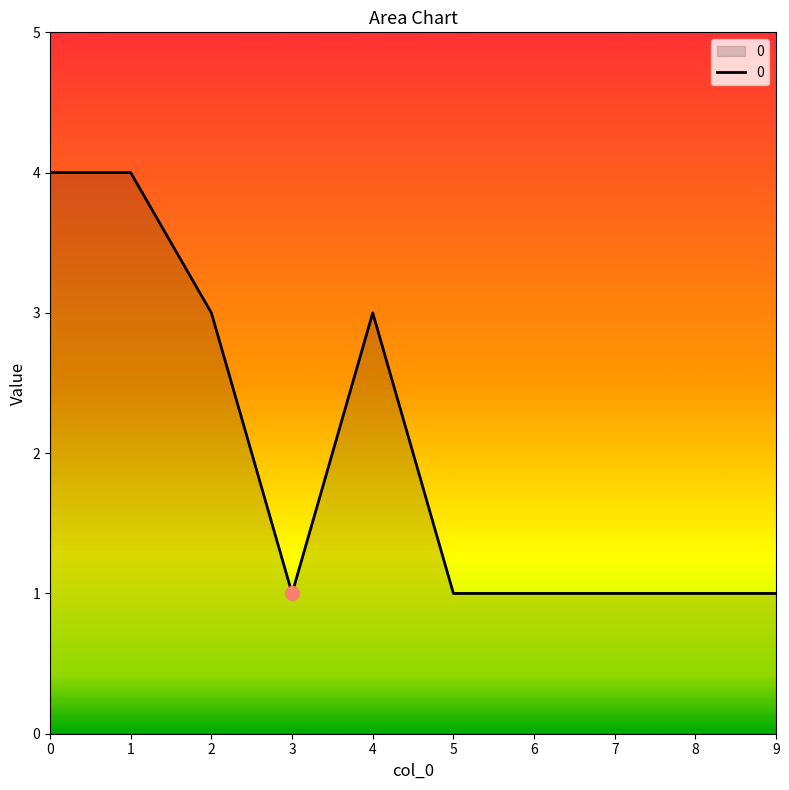

What value does the data have at 1?

4